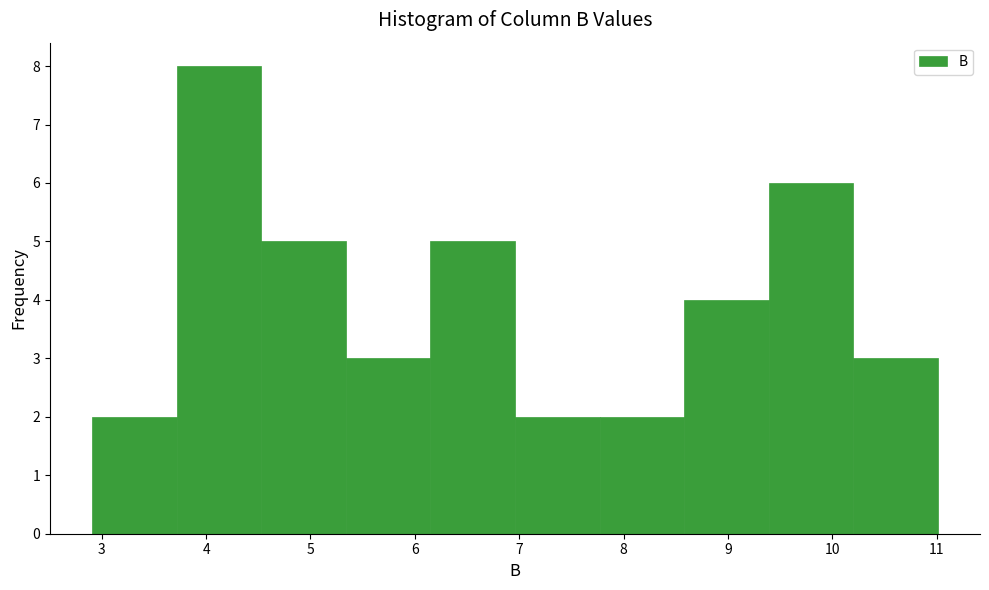

Reading left to right, list every bar in this chart as the range it spans on the x-axis followed by its height. Neither the bar edges nor the heights are printed on the chart, so give them approximately, as read against the axes.

2.91 to 3.72: 2
3.72 to 4.53: 8
4.53 to 5.34: 5
5.34 to 6.15: 3
6.15 to 6.96: 5
6.96 to 7.77: 2
7.77 to 8.58: 2
8.58 to 9.39: 4
9.39 to 10.20: 6
10.20 to 11.01: 3